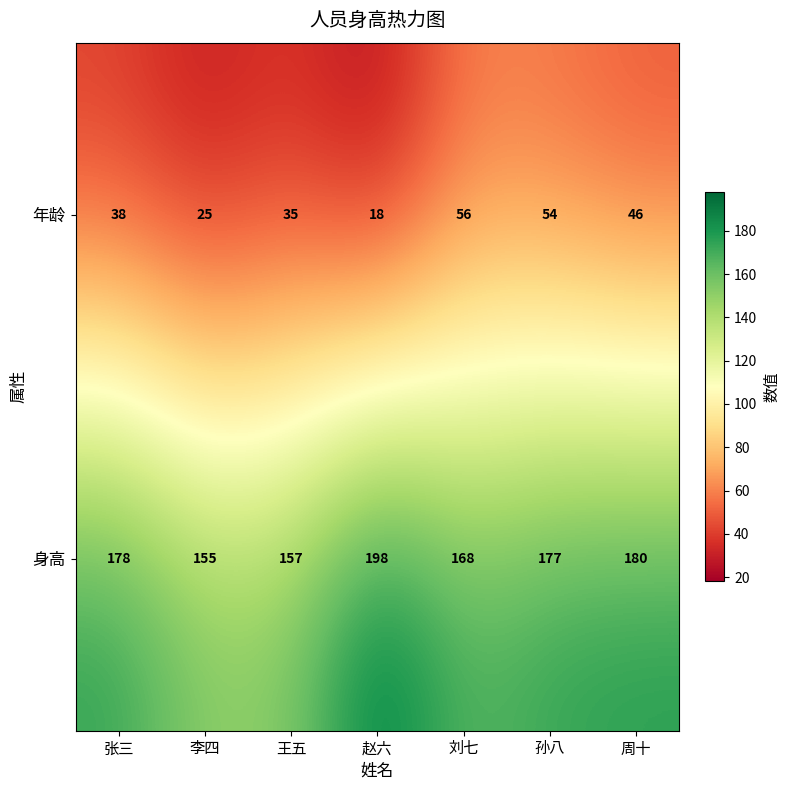

How many series are shown in this chart?

2